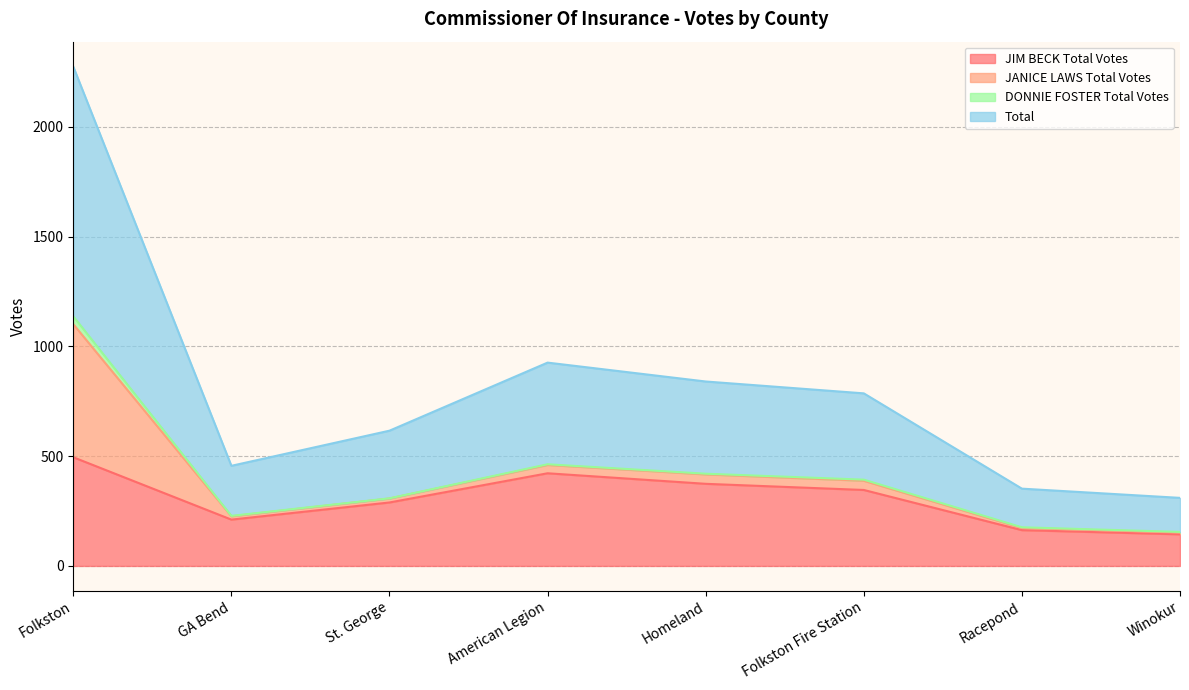

What is the difference between the Total values at Racepond and Winokur?

21